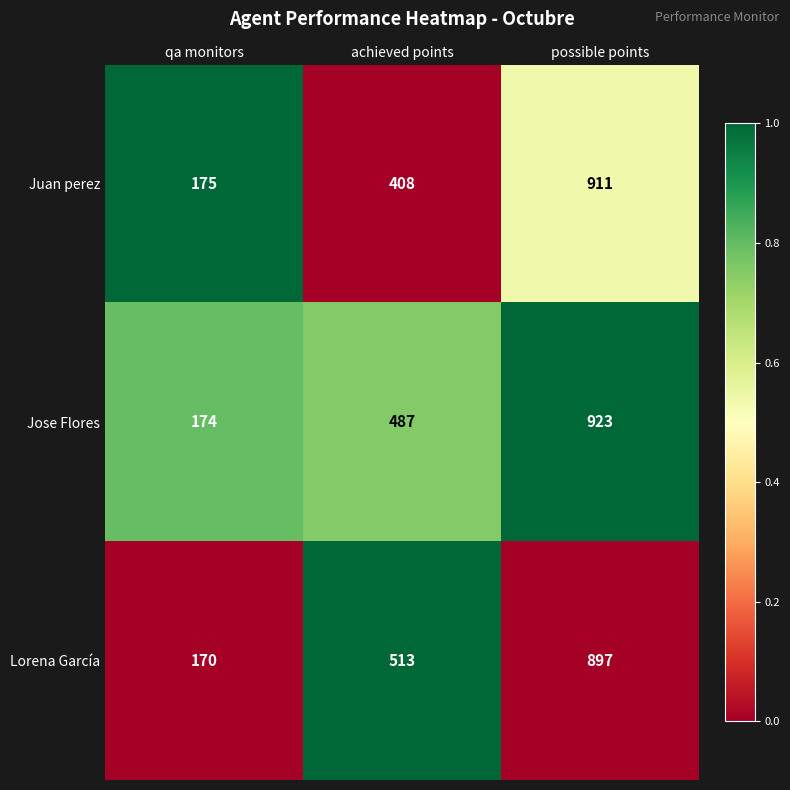

What is the total value across all series at achieved points?

1408